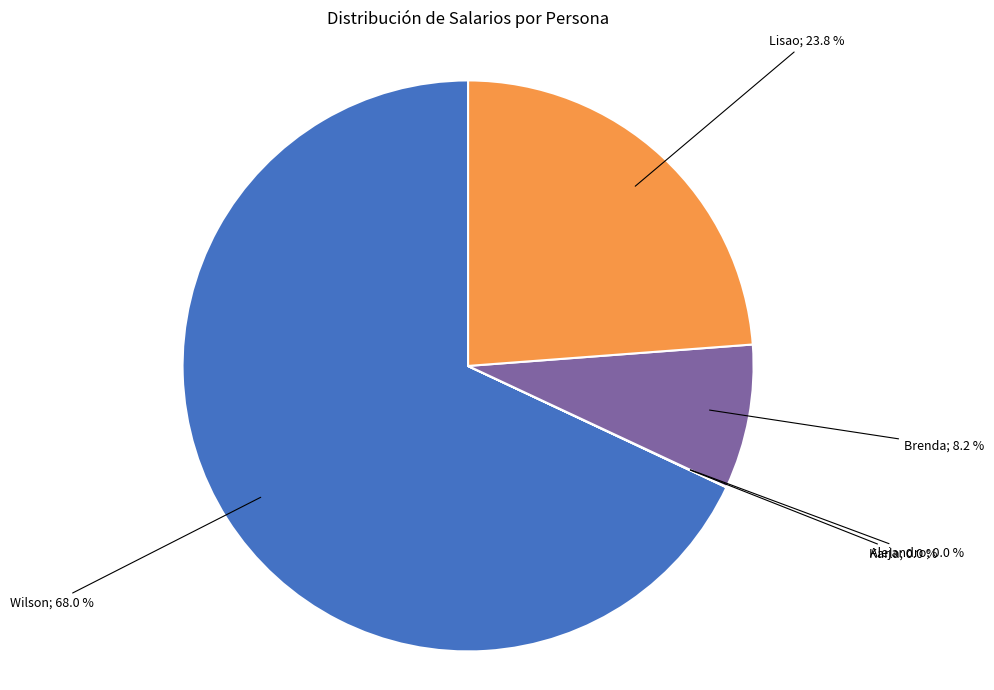

Does any single category account for the majority?

Yes